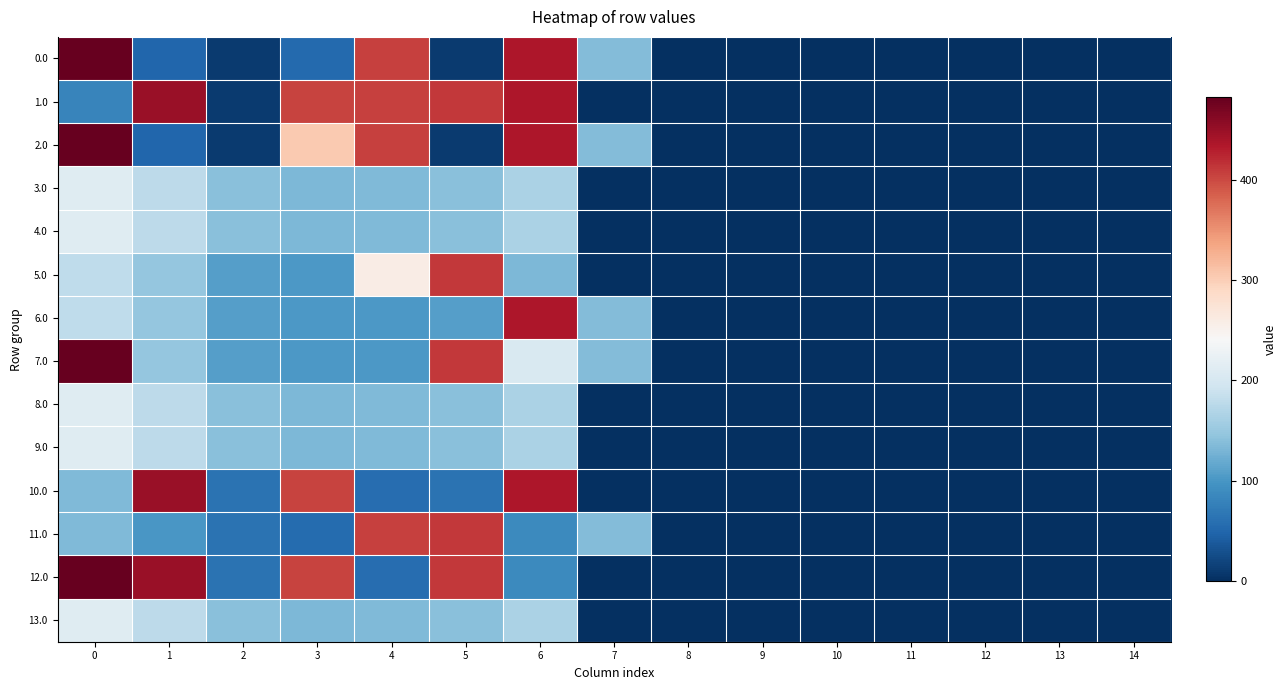

What is the difference between the highest and lowest values at 0?

400.0